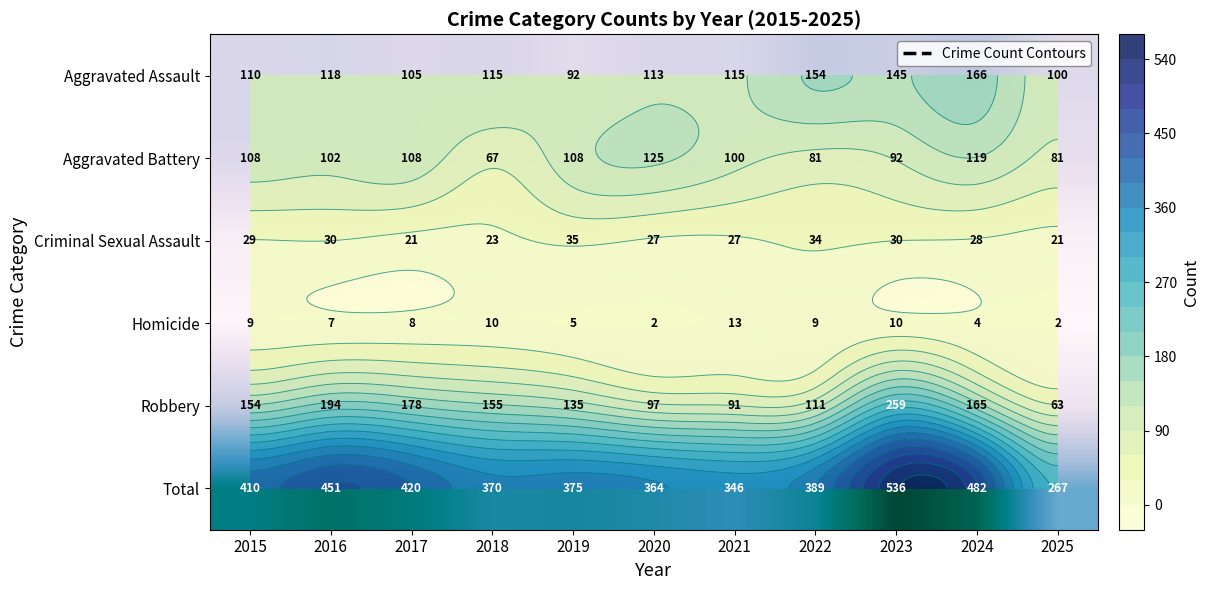

What is the difference between the maximum and minimum values in the Robbery series?

196